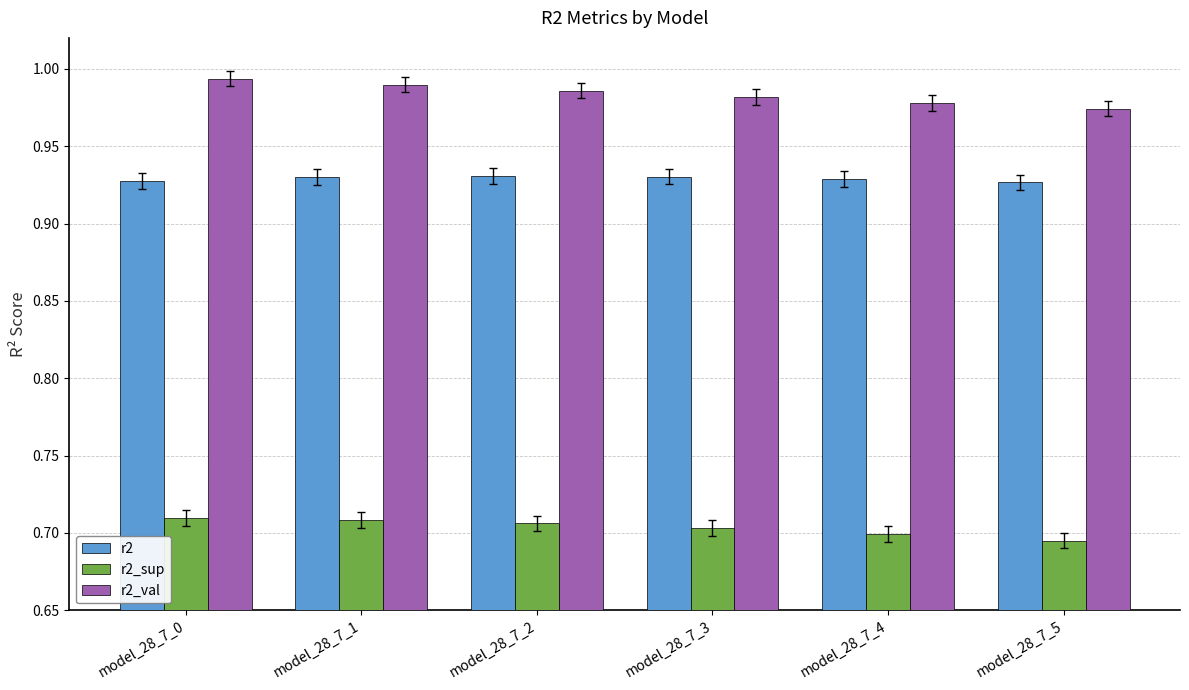

At model_28_7_4, list the series in order from largest to smallest.

r2_val, r2, r2_sup